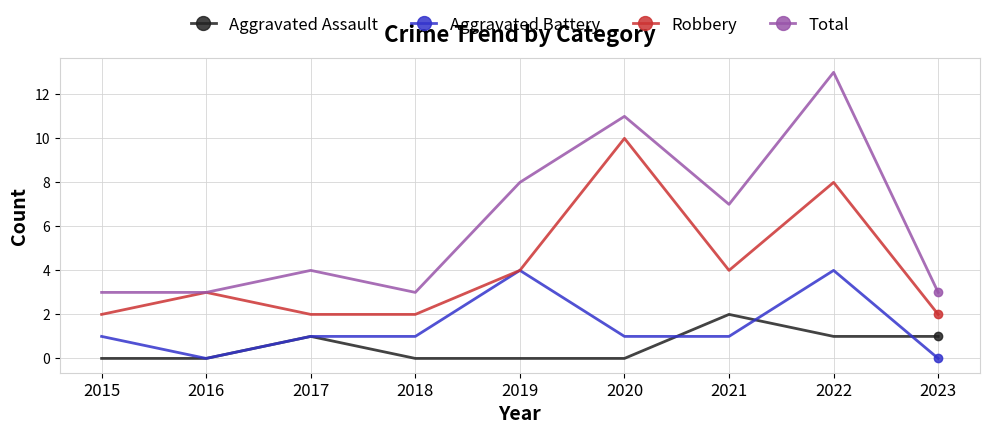

How many categories are shown in the chart?

9